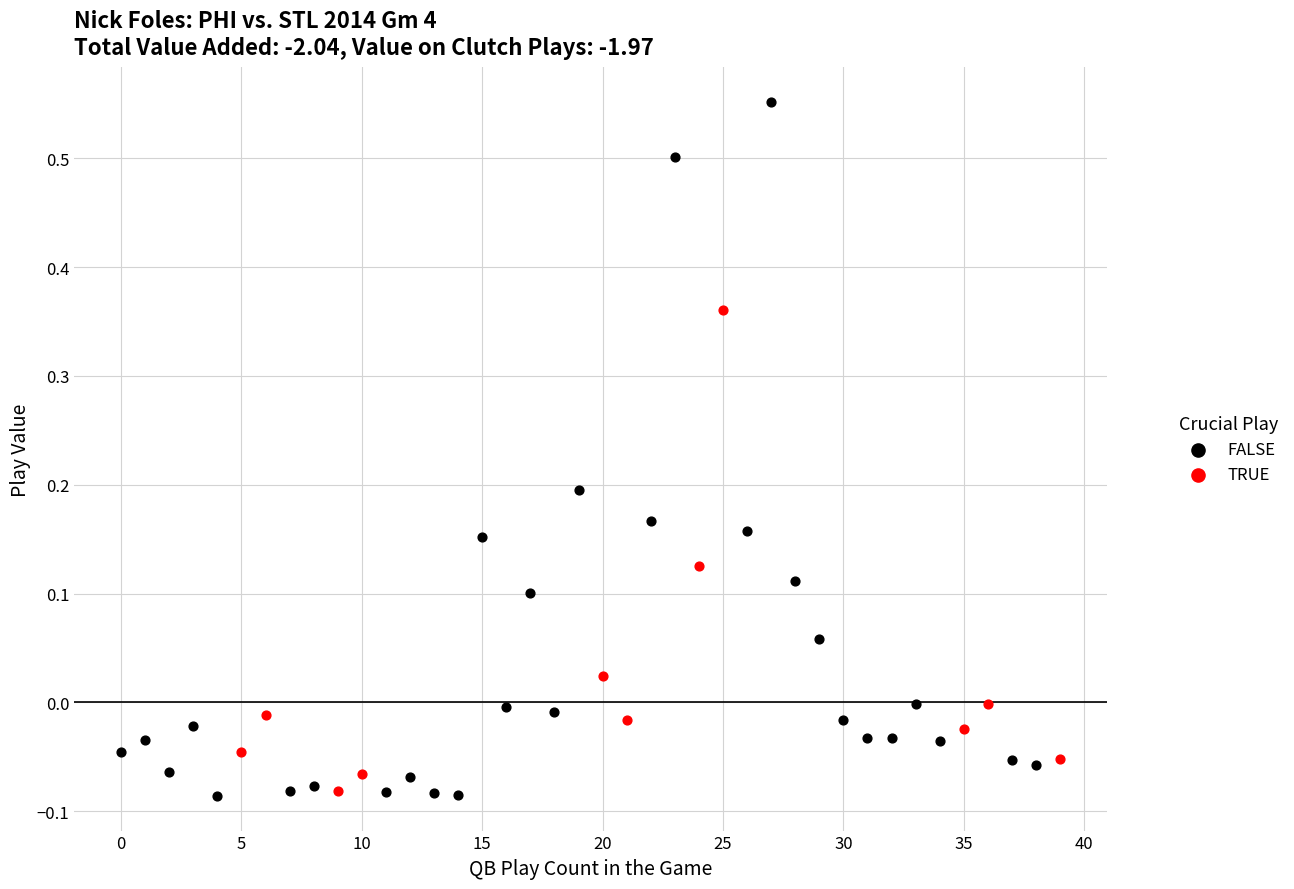

Which series contains the highest Y value?

FALSE